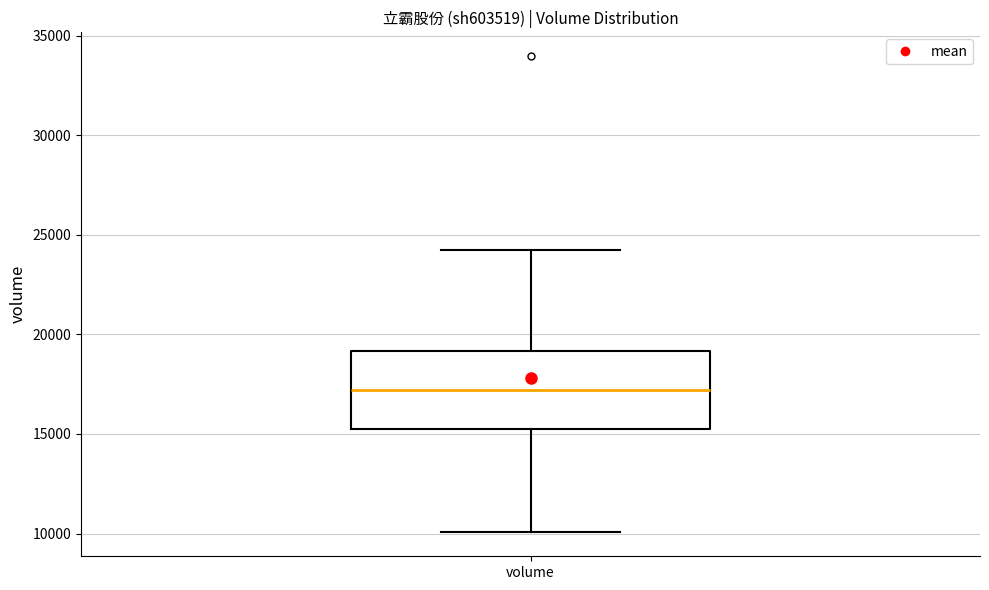

Where does the median line of the box for volume sit on the y-axis? The values are not printed on the chart, so give them approximately, as read against the axis.

17000